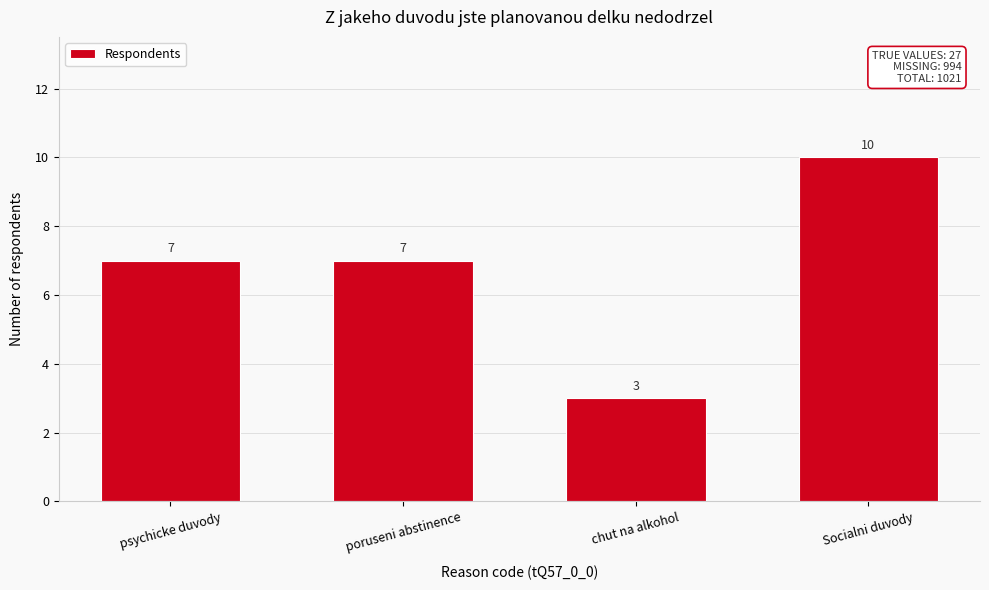

Reading left to right, what are all the values shown in this chart?

psychicke duvody=7	poruseni abstinence=7	chut na alkohol=3	Socialni duvody=10